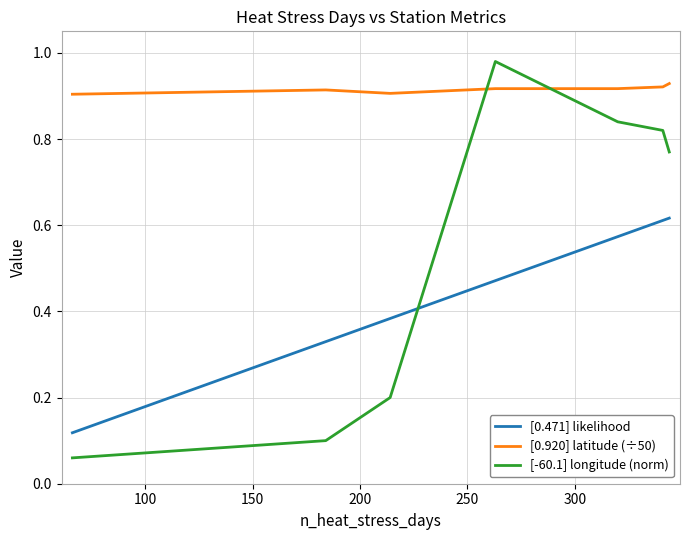

How many intersections are there between [-60.1] longitude (norm) and [0.920] latitude (÷50)?

2